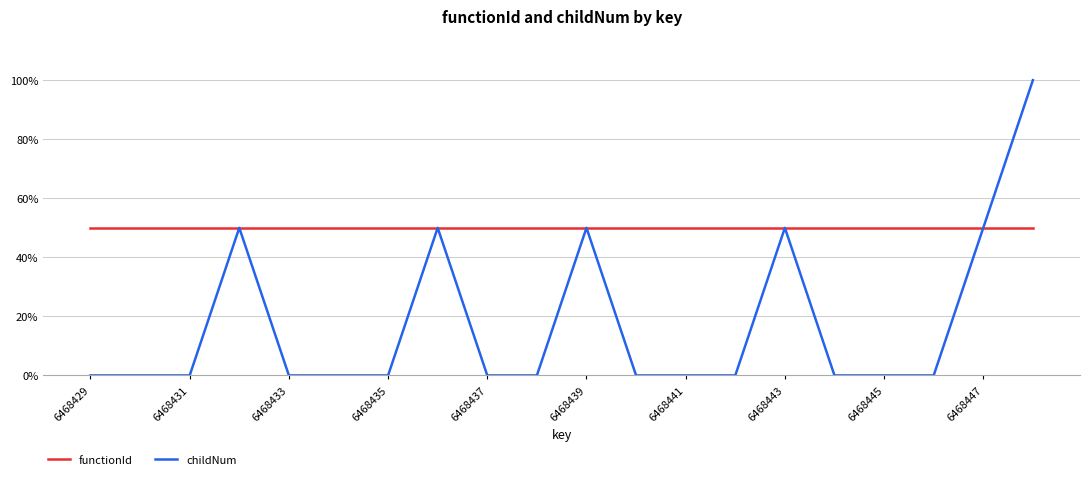

What are all the series names shown in the legend?

functionId, childNum